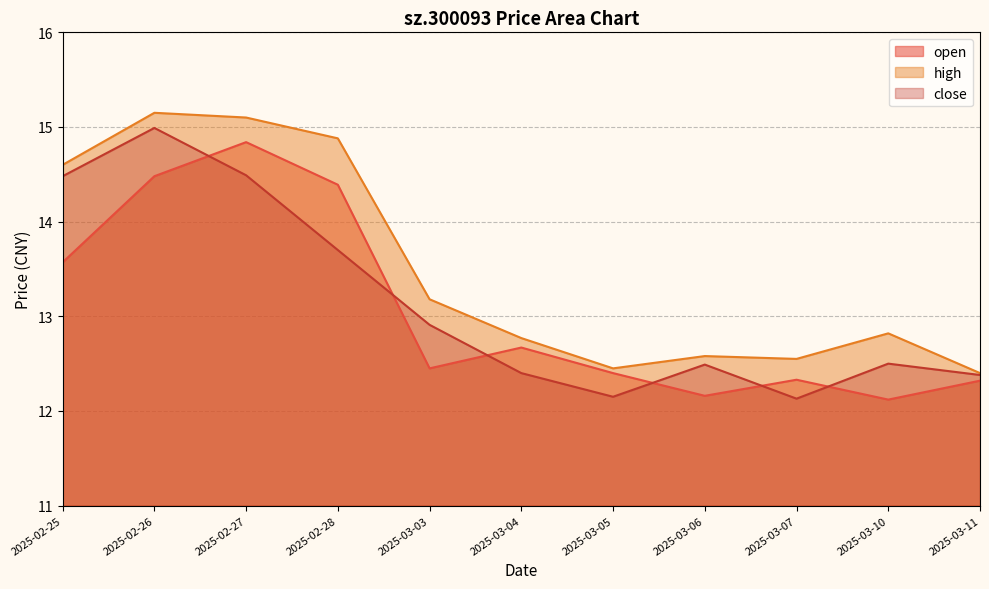

Which series changed the most between 2025-02-25 and 2025-03-04?

close